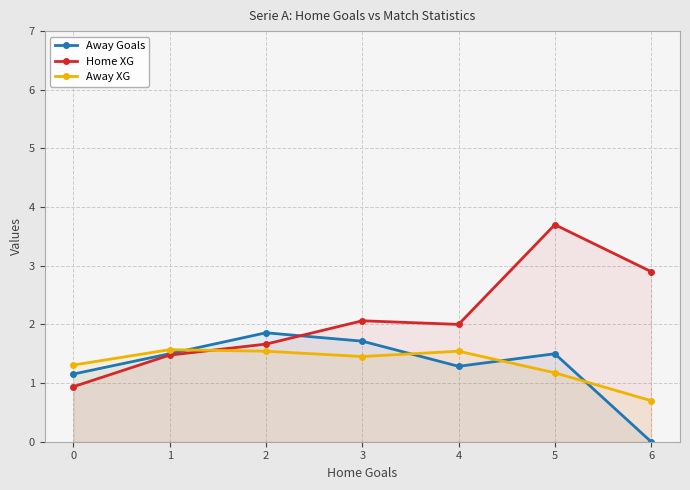

Is the value of Home XG at 2 greater than the value of Away Goals at 3?

No